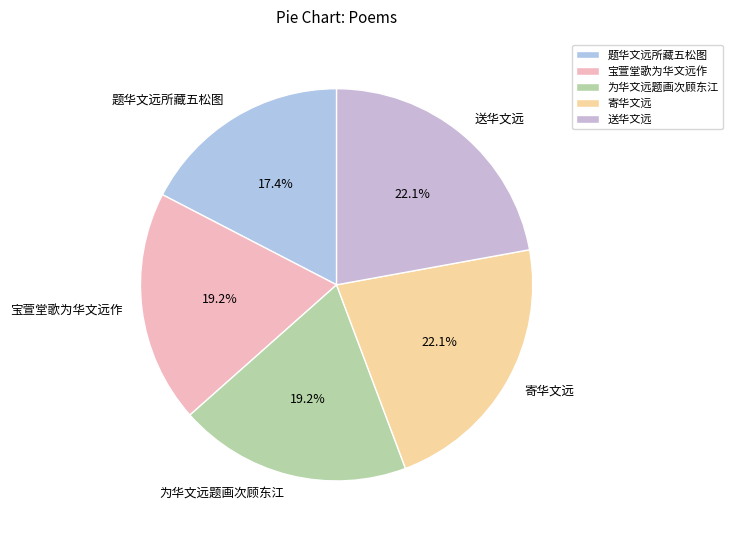

Is there any slice that represents more than half of the pie?

No